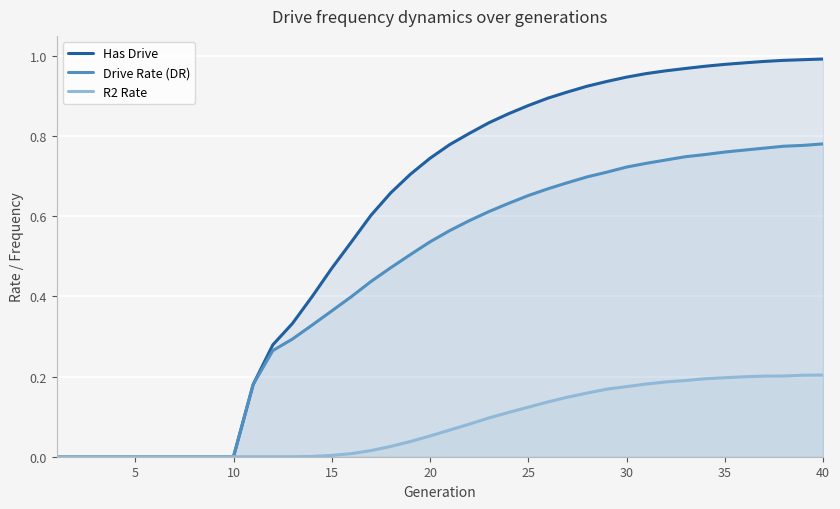

Which series has the widest spread of values?

Has Drive